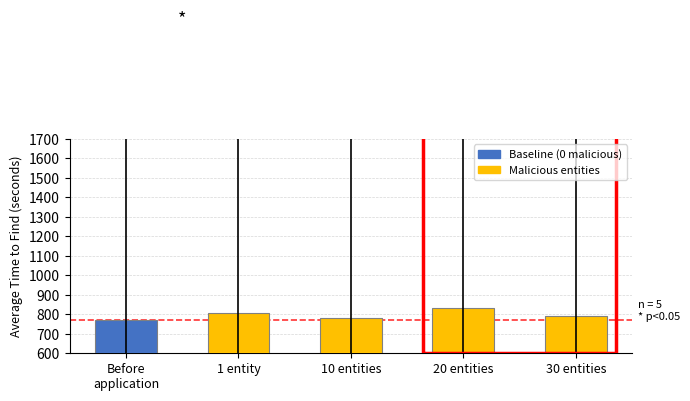

Approximately how many times larger is the value at 20 entities compared to 1 entity?

1.0